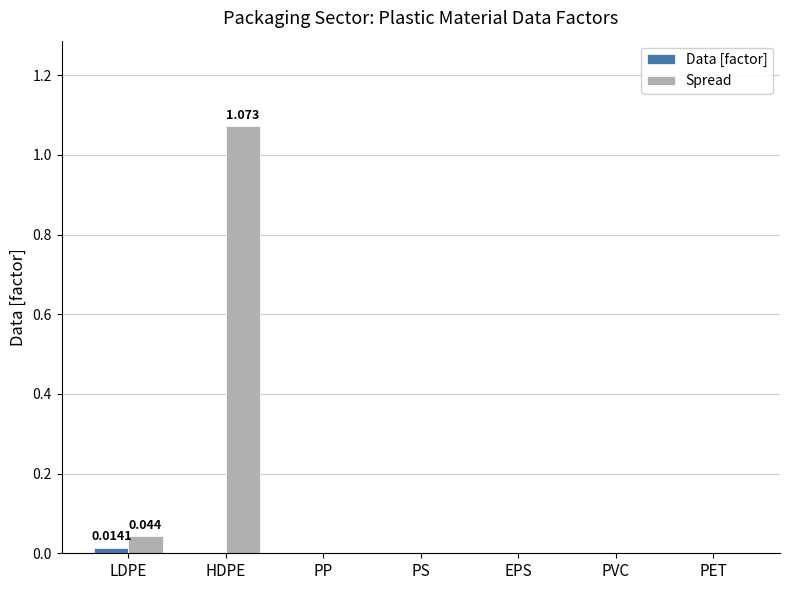

Which series has the largest total across all categories?

Spread